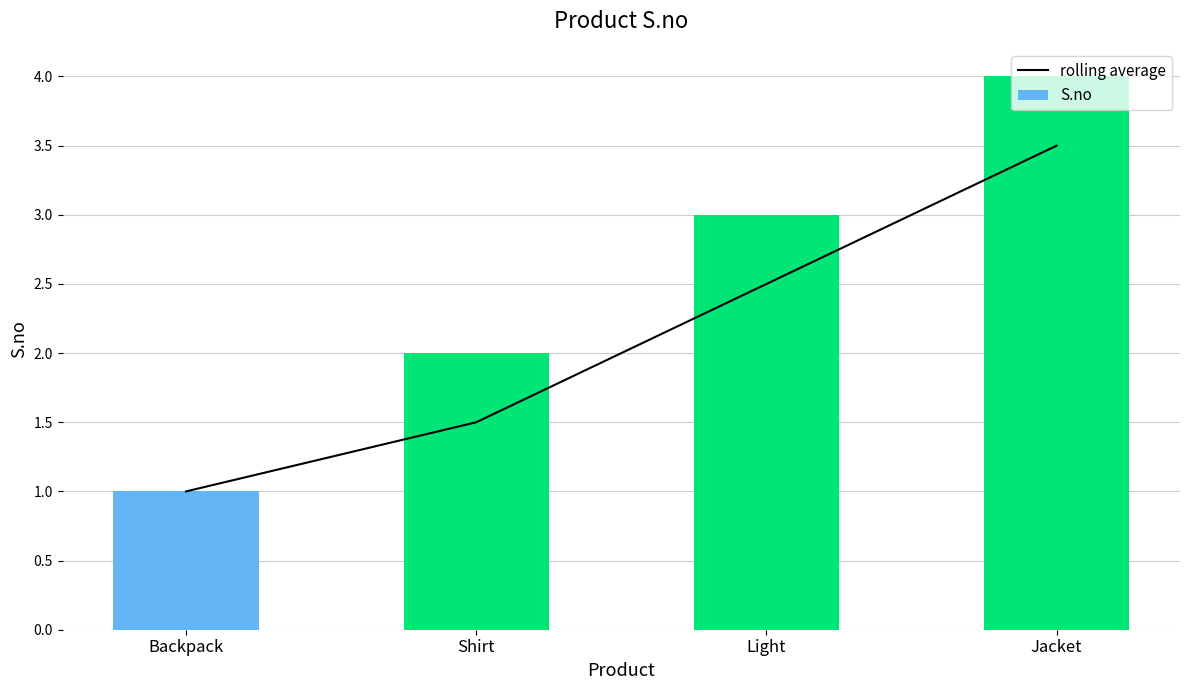

Reading left to right, list all the values displayed in this chart.

rolling average: Backpack=1.0	Shirt=1.5	Light=2.5	Jacket=3.5
S.no: Backpack=1.0	Shirt=2.0	Light=3.0	Jacket=4.0